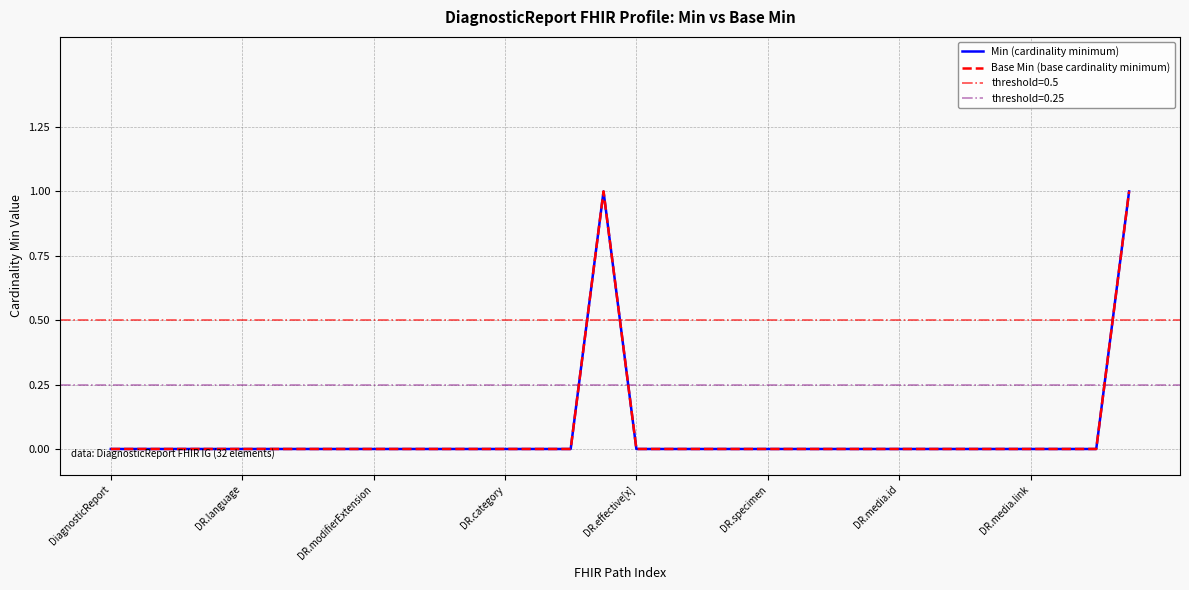

What is the label of the 2nd point from the left?

DR.language